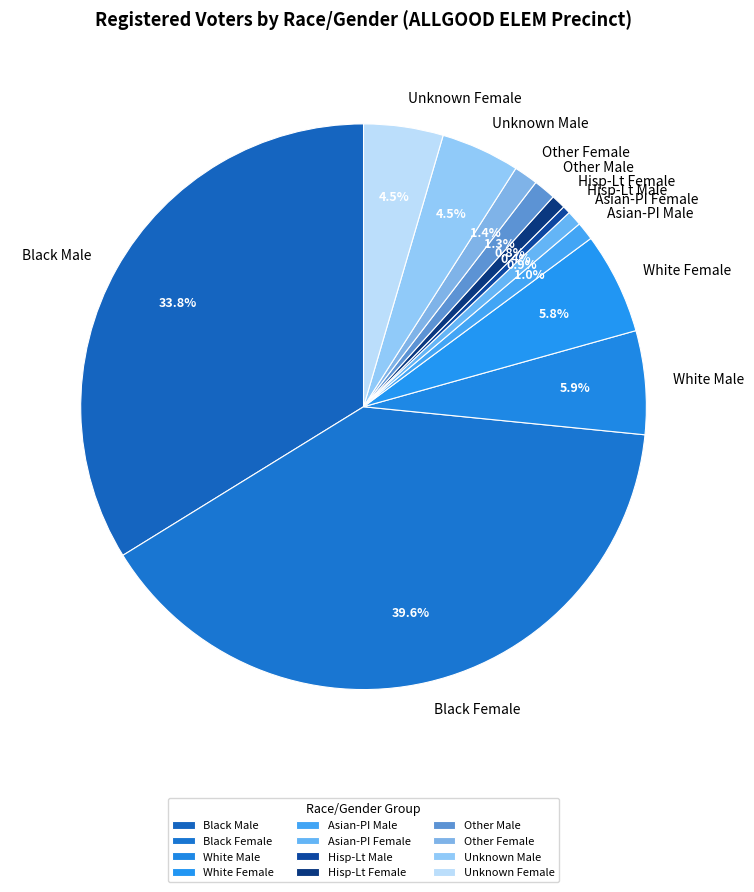

Count the number of slices in the pie.

12